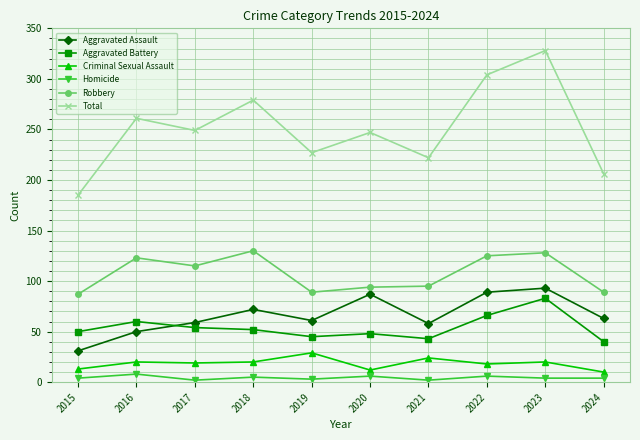

Which series has the largest total across all categories?

Total